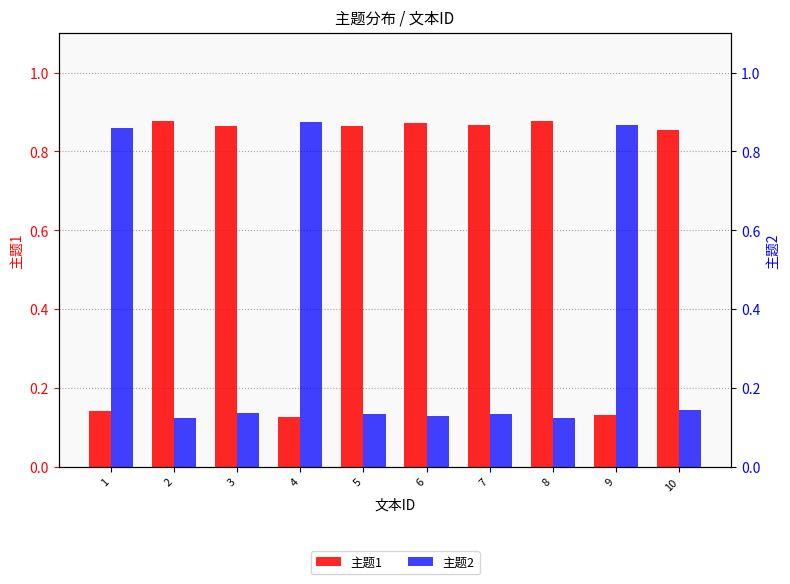

How many bars are there in each group?

2